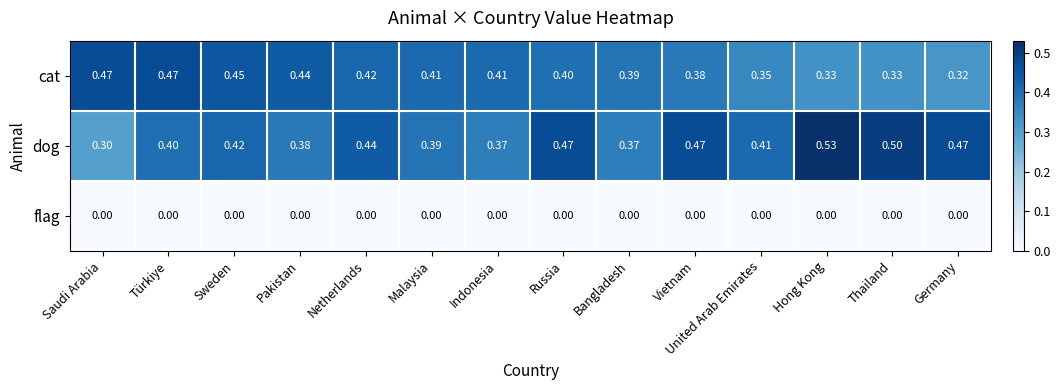

What is the greatest value displayed?

0.5